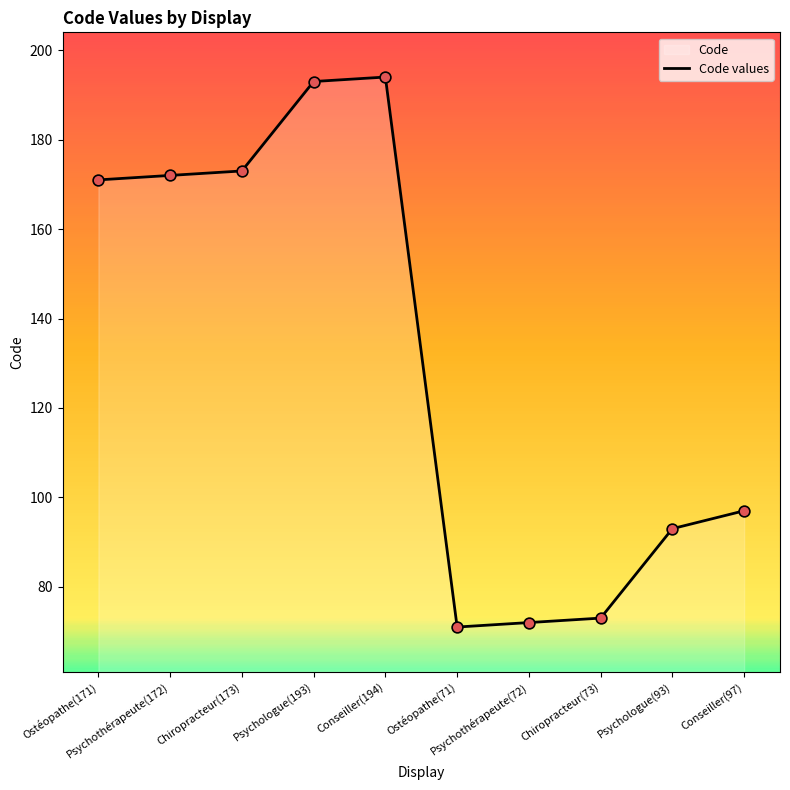

What is the ratio of the value at Ostéopathe(171) to the value at Psychologue(93)?

1.8